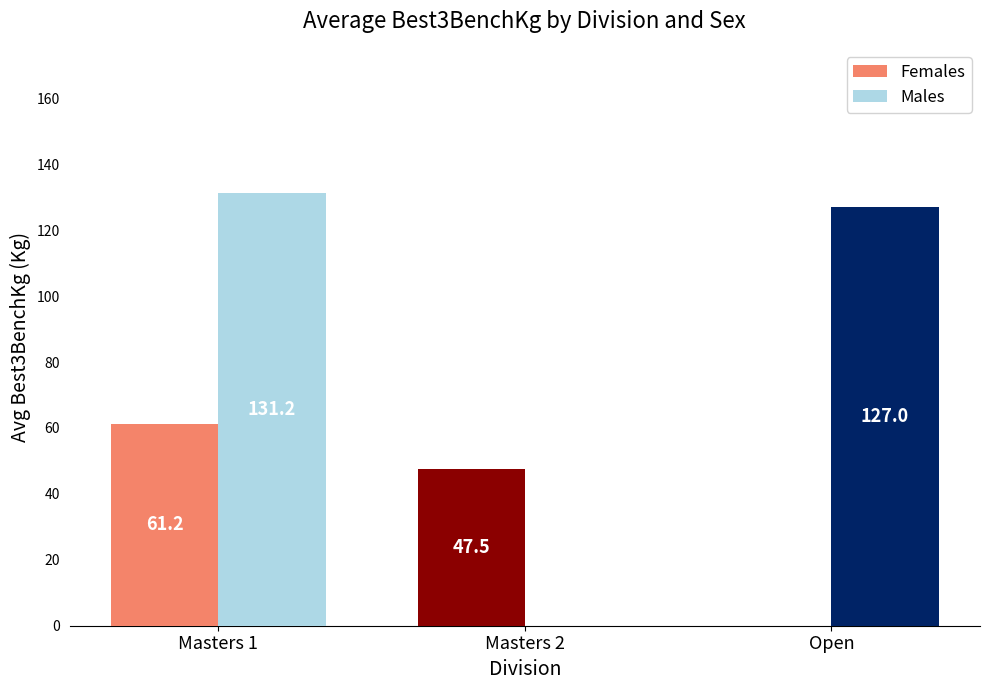

How many groups of bars are there?

3